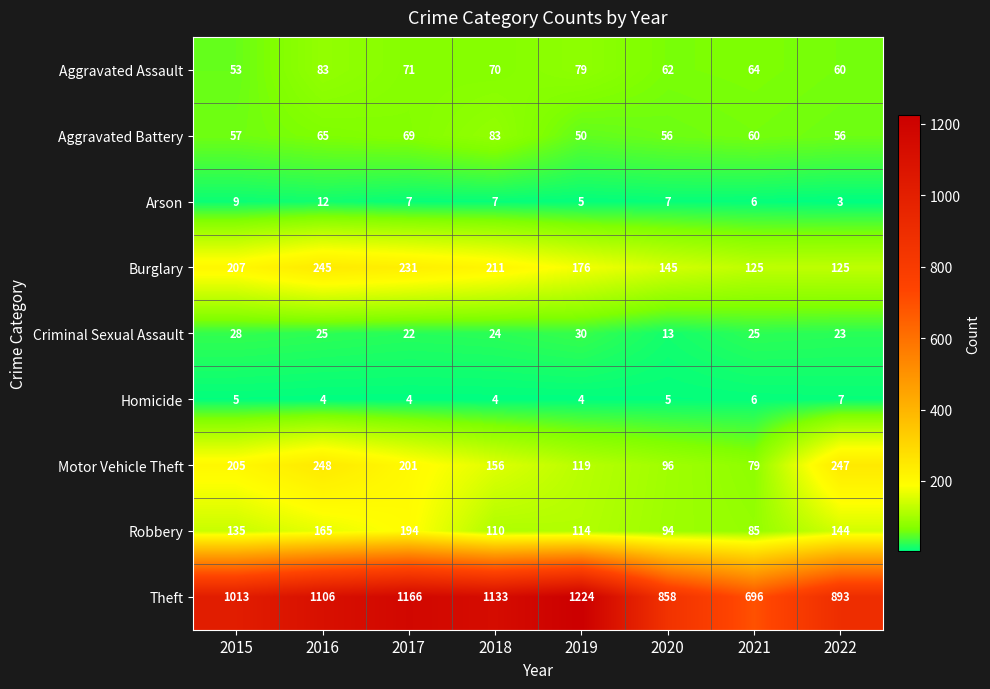

At 2015, list the series in order from smallest to largest.

Homicide, Arson, Criminal Sexual Assault, Aggravated Assault, Aggravated Battery, Robbery, Motor Vehicle Theft, Burglary, Theft